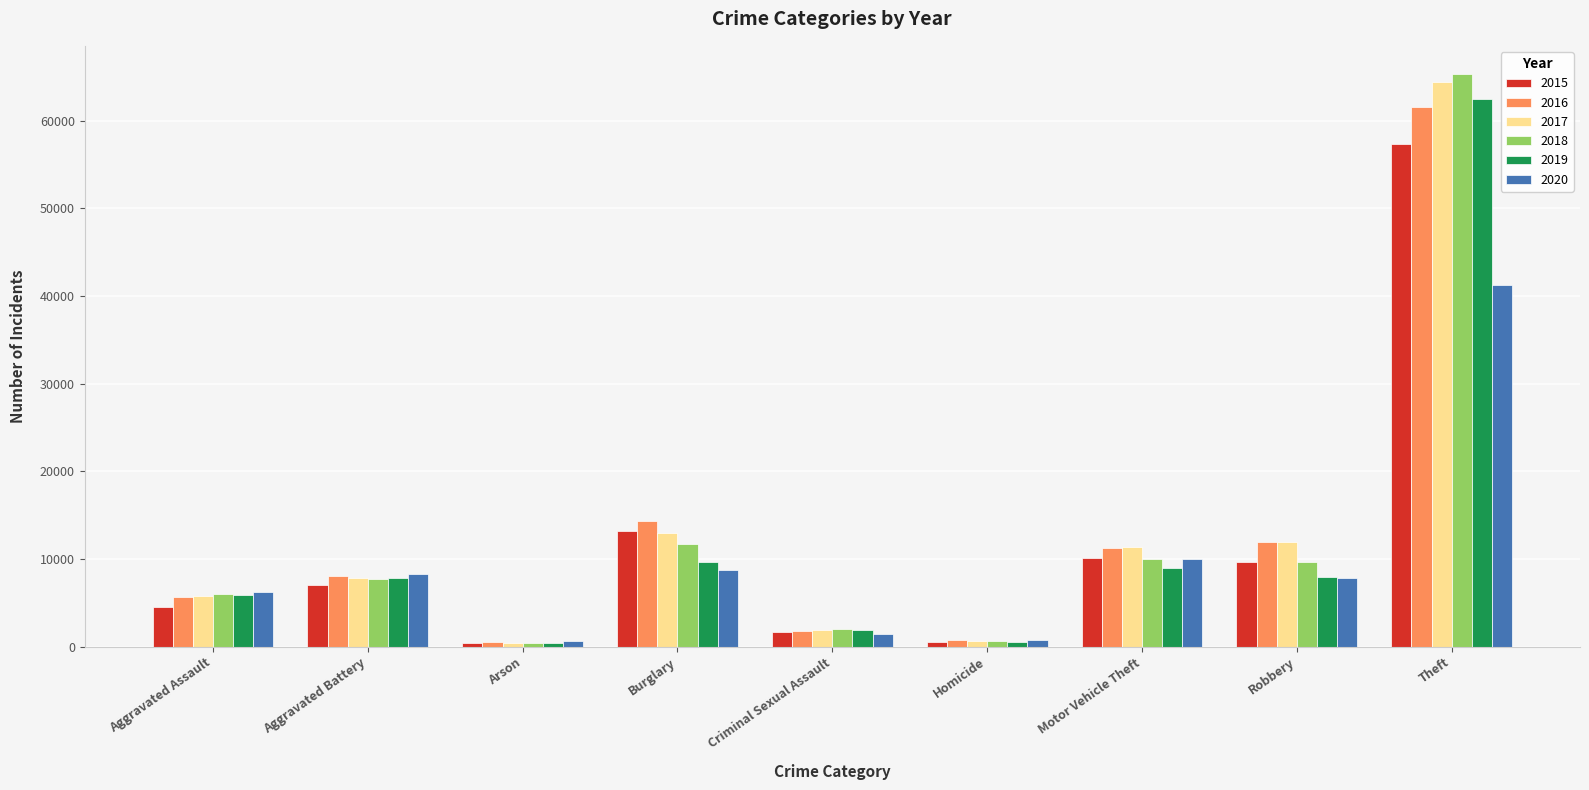

What is the average value of the 2016 series?

12895